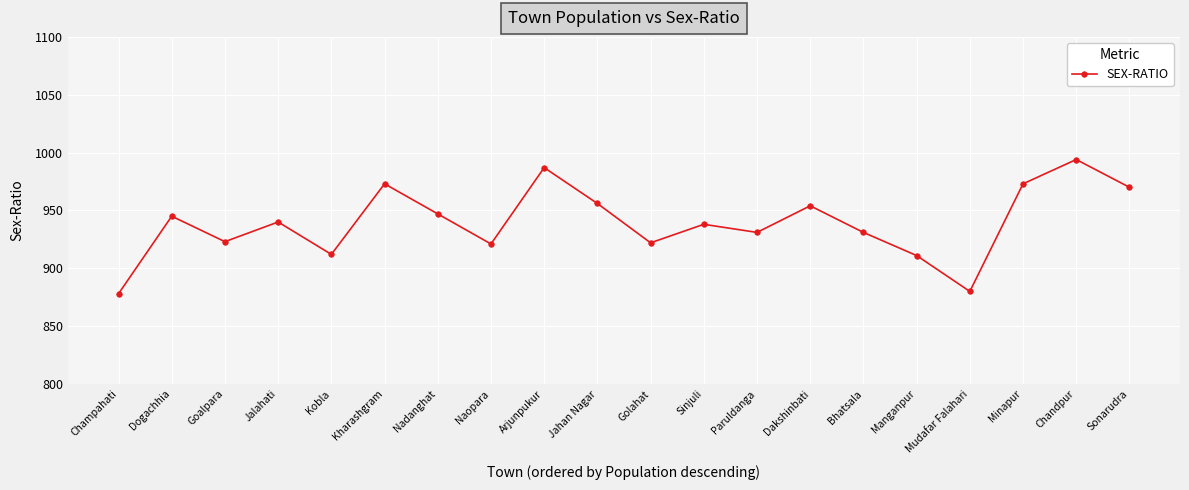

What is the value of the 10th point from the left?

956